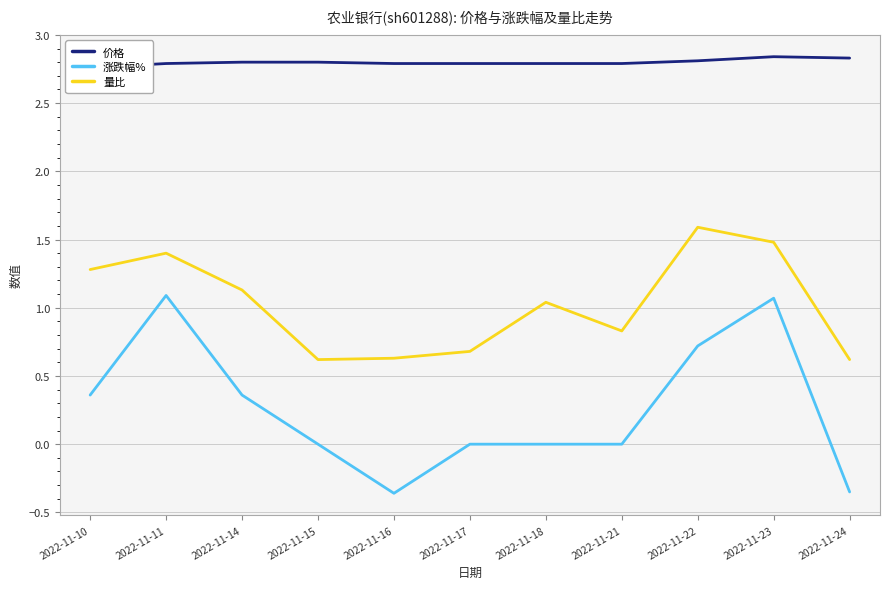

Between 2022-11-14 and 2022-11-24, which is larger?

2022-11-24